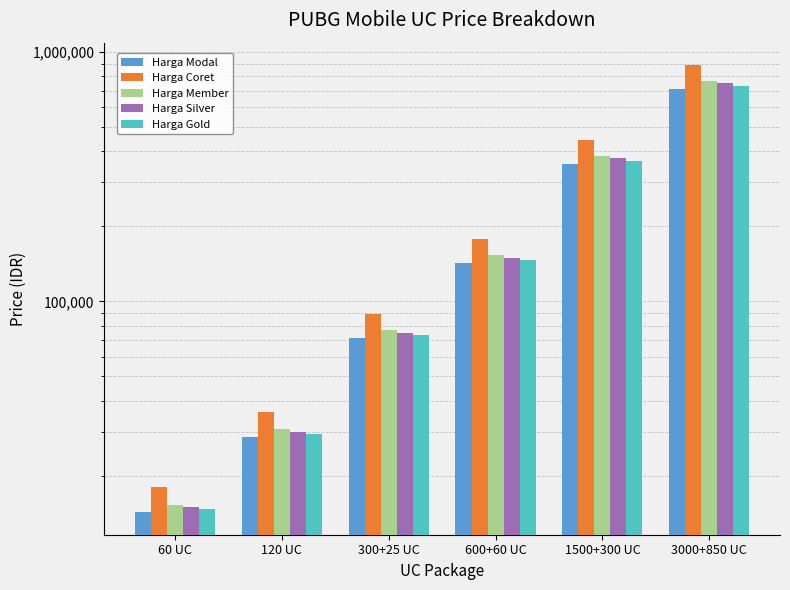

Which has a higher value, 600+60 UC or 120 UC?

600+60 UC